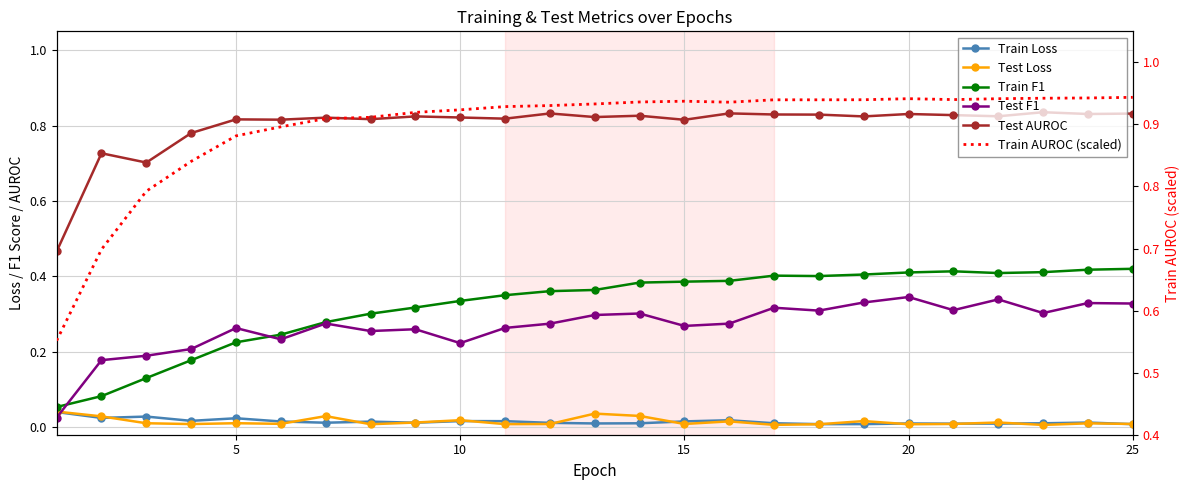

In Train AUROC (scaled), how many points are higher than both neighbors (excluding endpoints)?

2